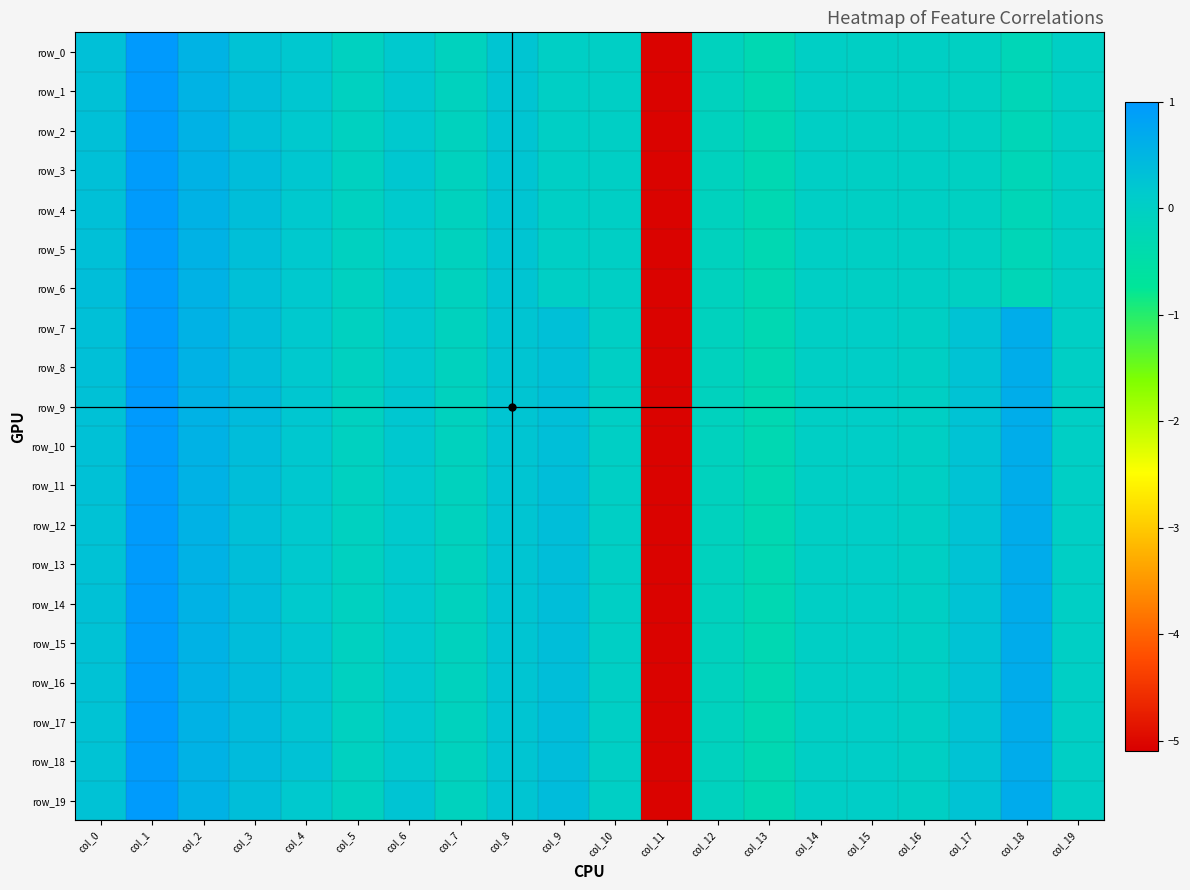

List the labels in order of row_7 value, smallest first.

col_11, col_13, col_7, col_12, col_5, col_16, col_14, col_10, col_19, col_15, col_4, col_6, col_8, col_17, col_9, col_0, col_3, col_2, col_18, col_1